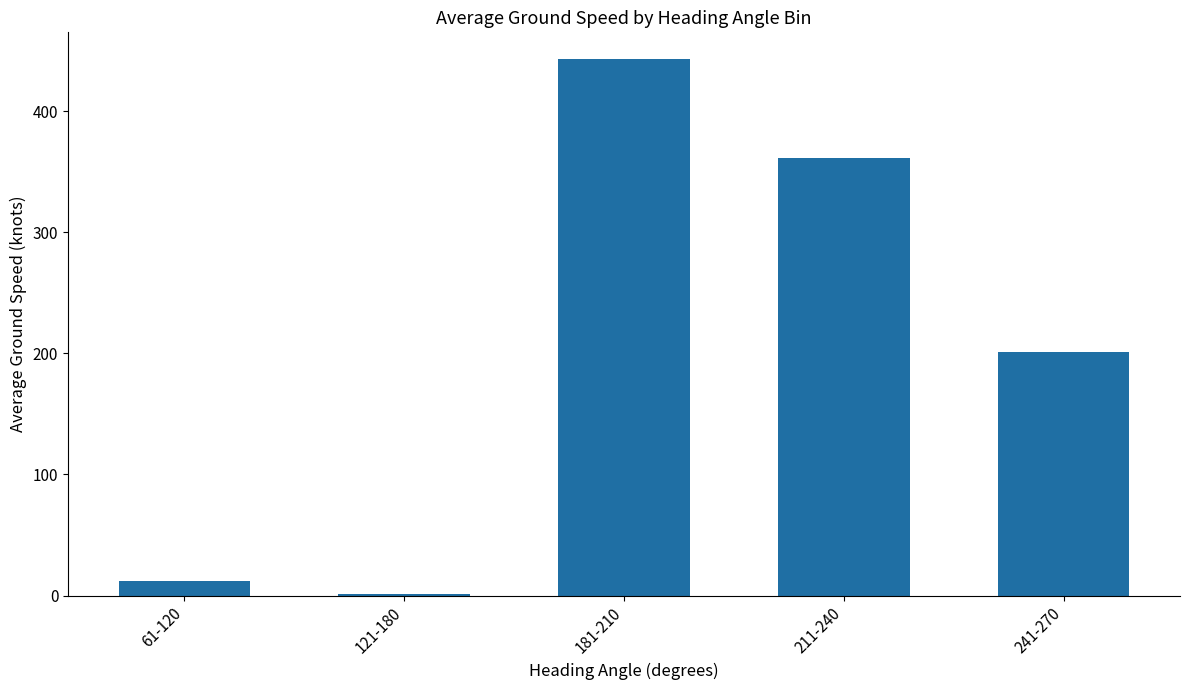

The chart shows a value of 252.6 at 181-210. True or false?

False